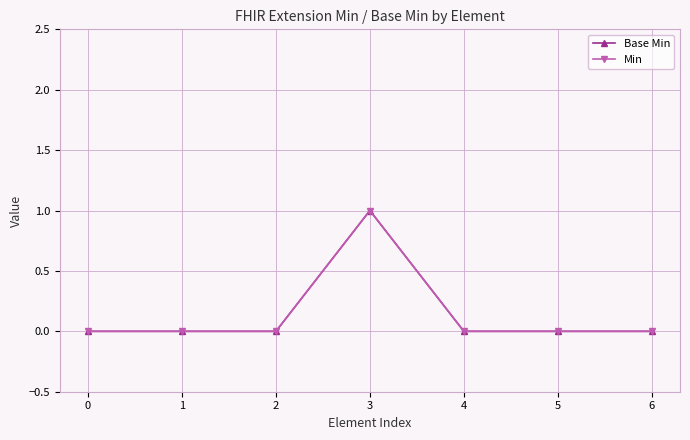

True or false: Base Min and Min intersect in this chart.

False